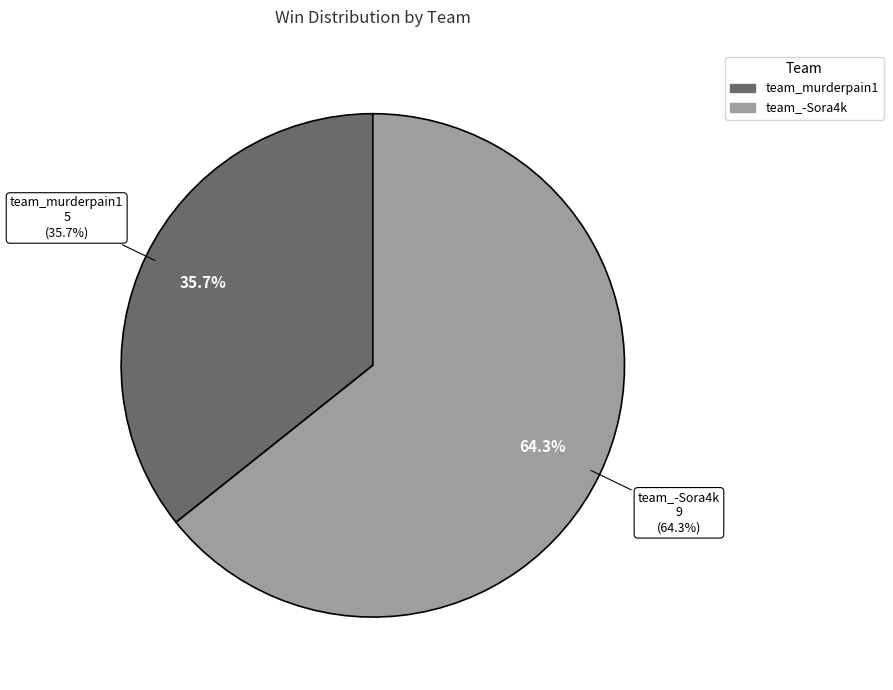

To the nearest percent, what portion does team_murderpain1 represent?

36%